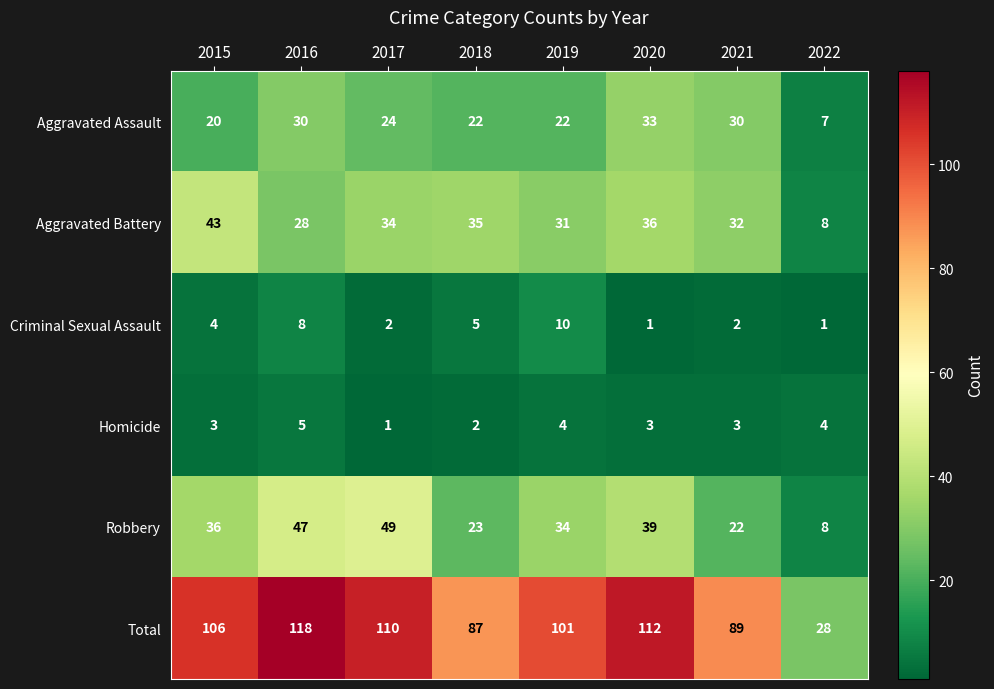

Which series has the widest spread of values?

Total